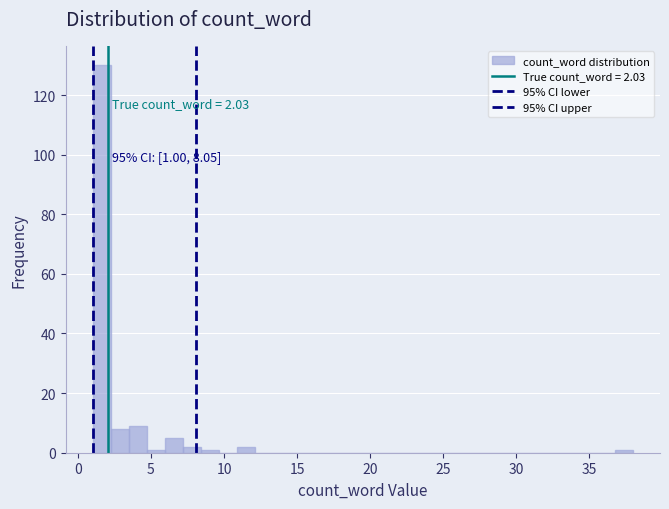

Around what value on the x-axis is the tallest bar? Give the approximate position of its centre, as read against the axis.

1.5